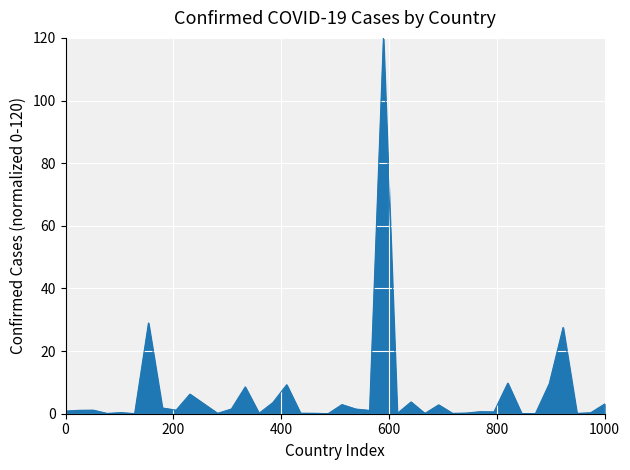

How many series are shown in this chart?

1